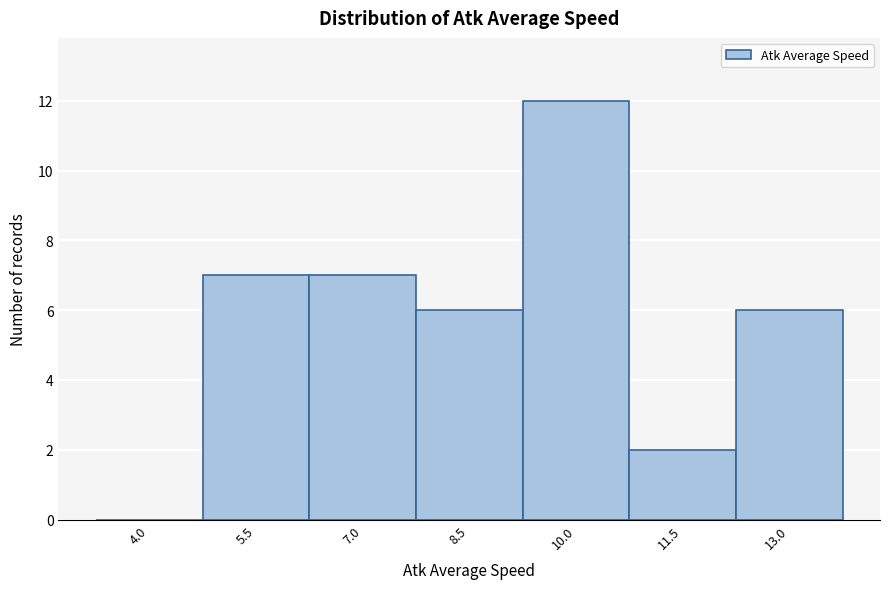

Reading left to right, what are all the values shown in this chart?

4.0=0	5.5=7	7.0=7	8.5=6	10.0=12	11.5=2	13.0=6